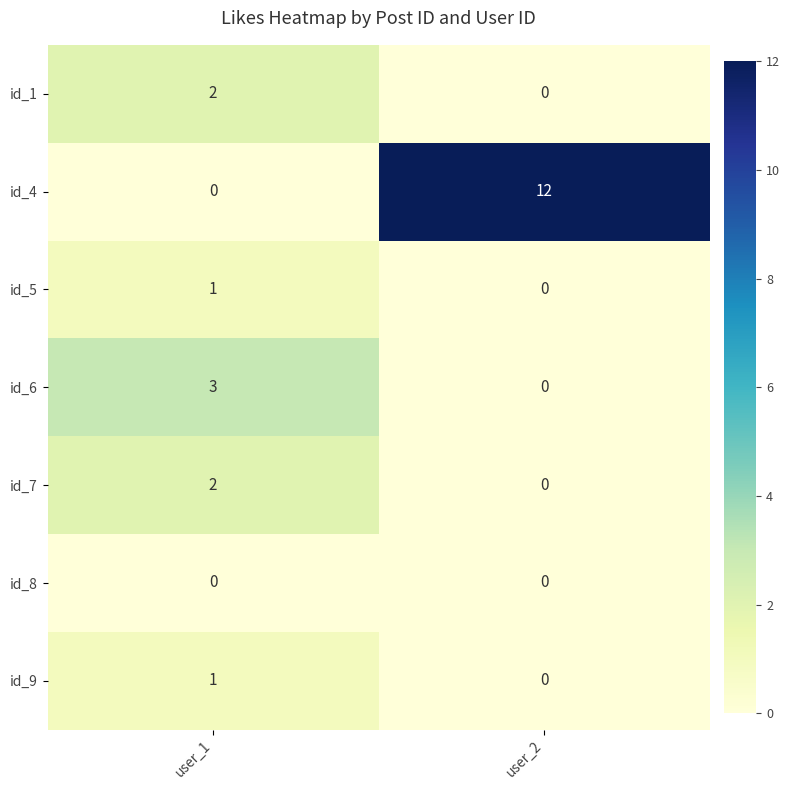

At which category is the sum across all series the highest?

user_2